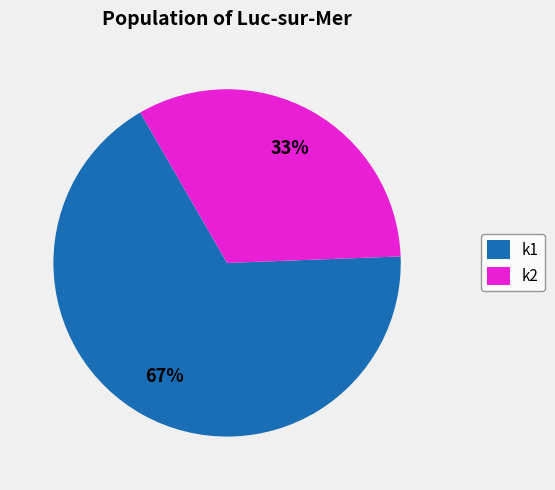

How many segments does this pie chart have?

2